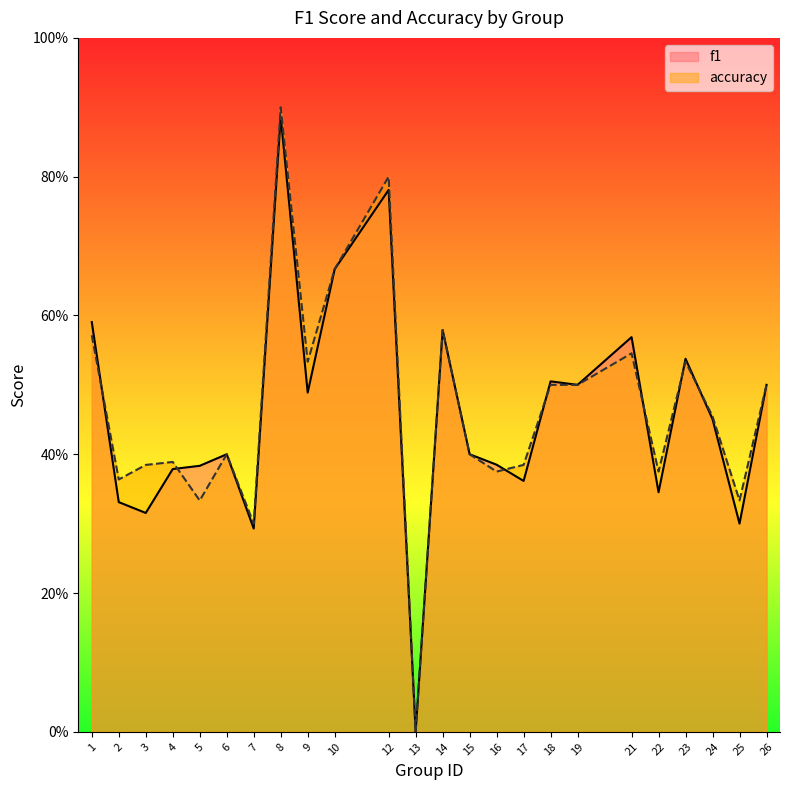

What is the average value of the f1 series?

0.5